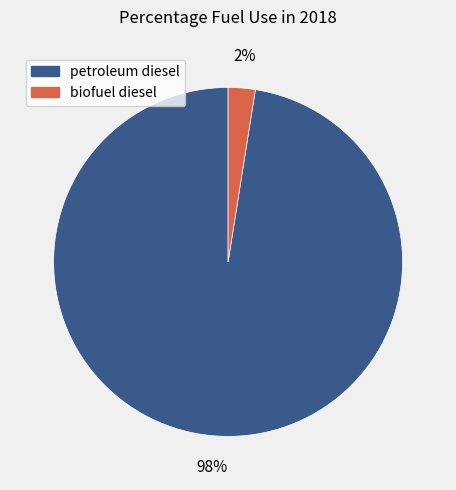

Which has a higher value, biofuel diesel or petroleum diesel?

petroleum diesel